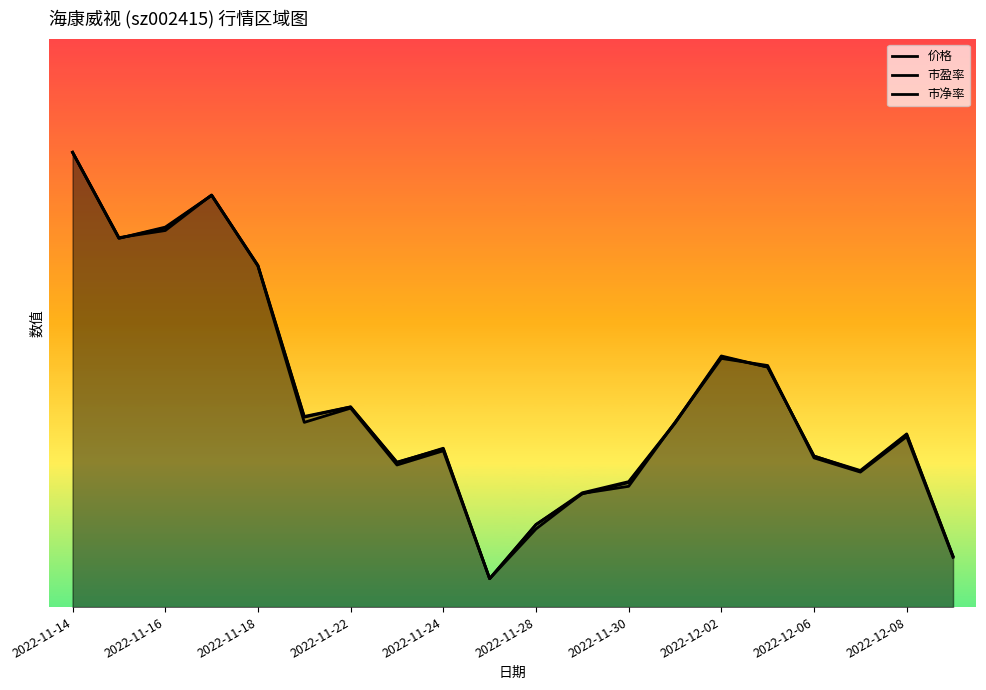

Does the chart have visible grid lines?

No